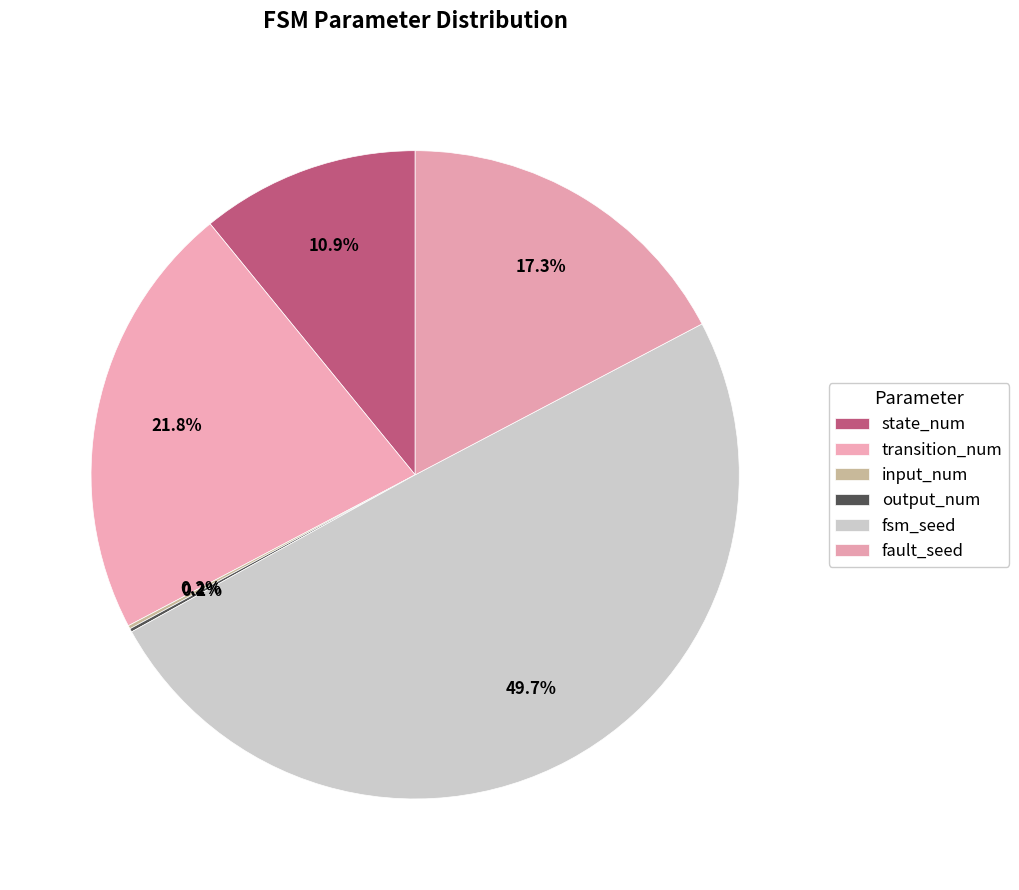

Rank the categories by value from lowest to highest.

input_num, output_num, state_num, fault_seed, transition_num, fsm_seed